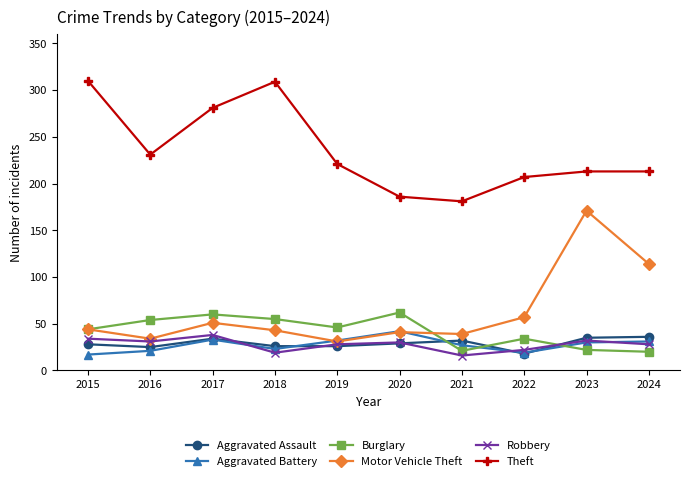

What is the value of the Motor Vehicle Theft point at the 2nd from the left?

34